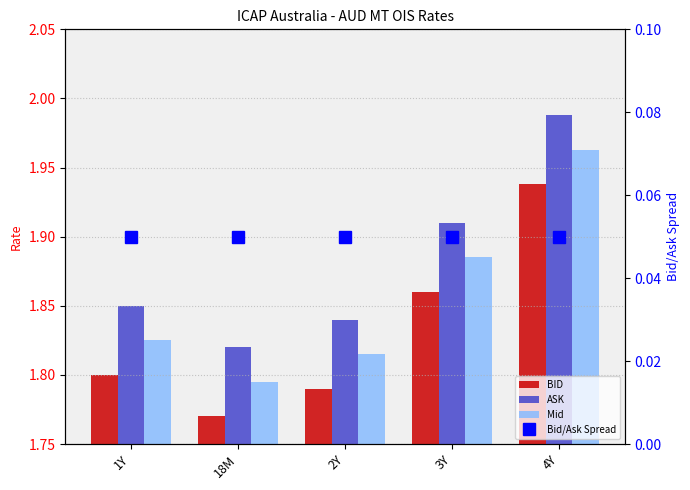

What position from the right is 1Y?

5